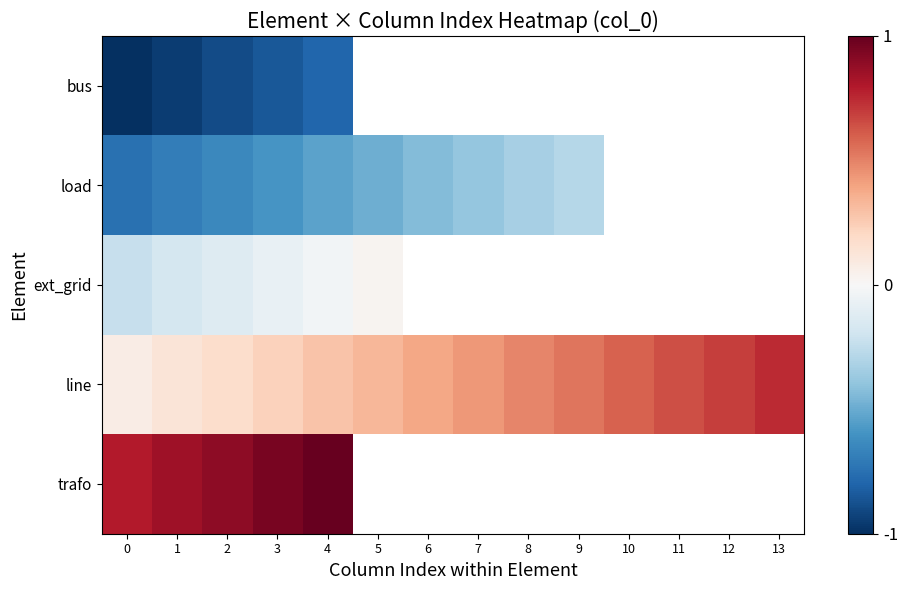

Which has a higher value, 6 or 12?

12